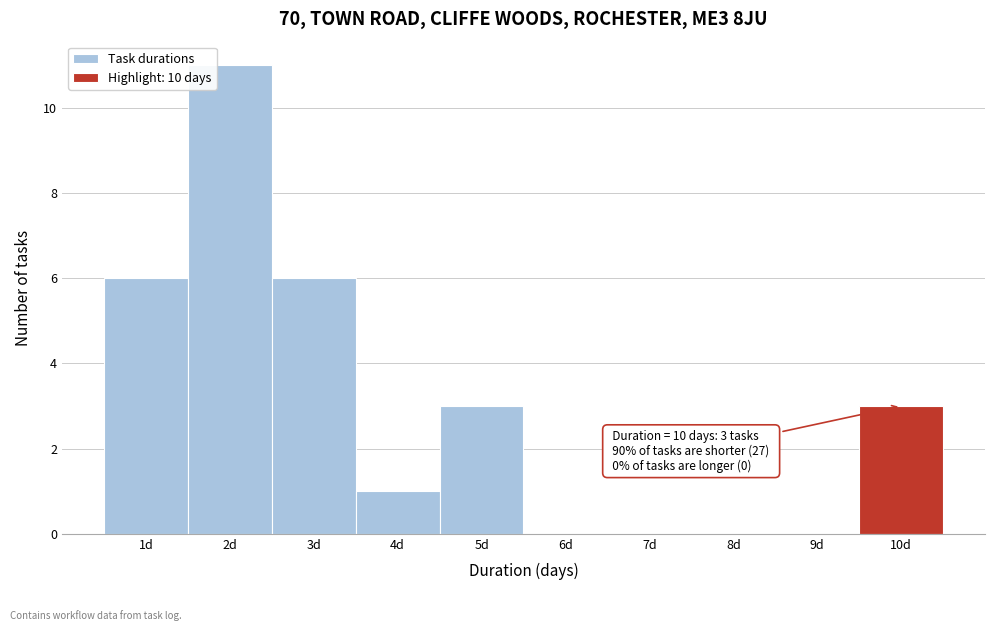

Over which range of the x-axis is the bar tallest?

1.5 to 2.5